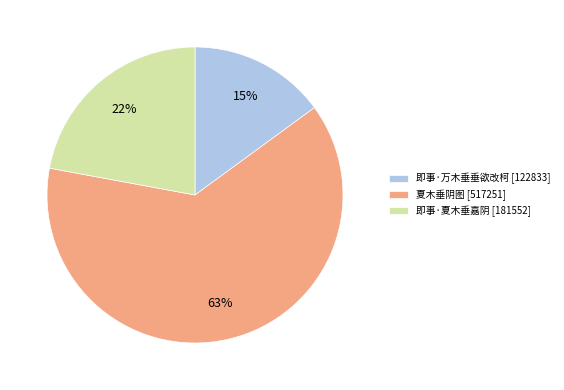

Is it true that 夏木垂阴图 is 50% of the pie?

False